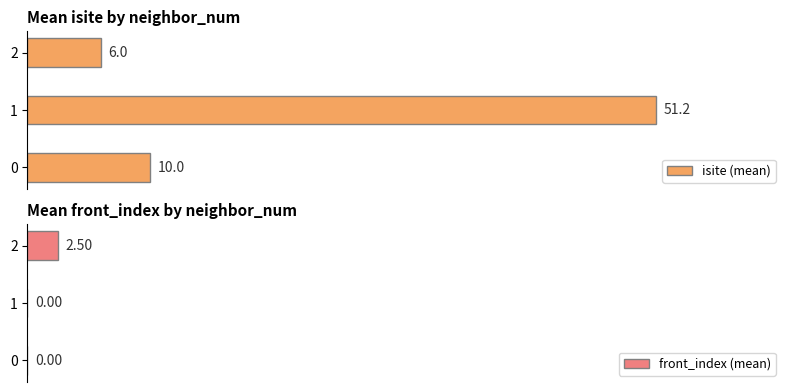

True or false: isite (mean) has a value of 9.8 at 2.

False